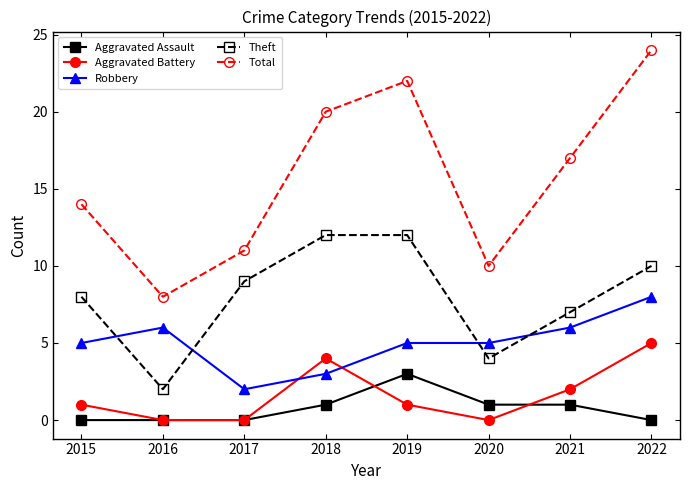

How many intersections are there between Aggravated Battery and Robbery?

2